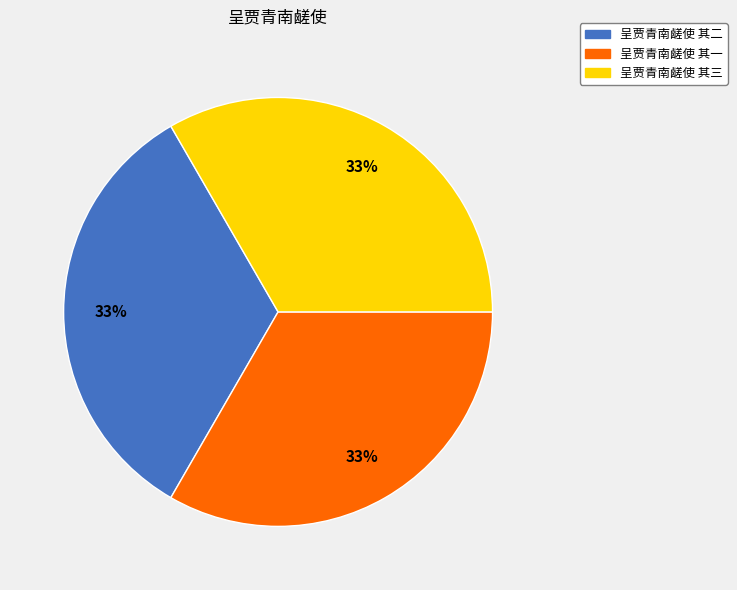

Does any single category account for the majority?

No